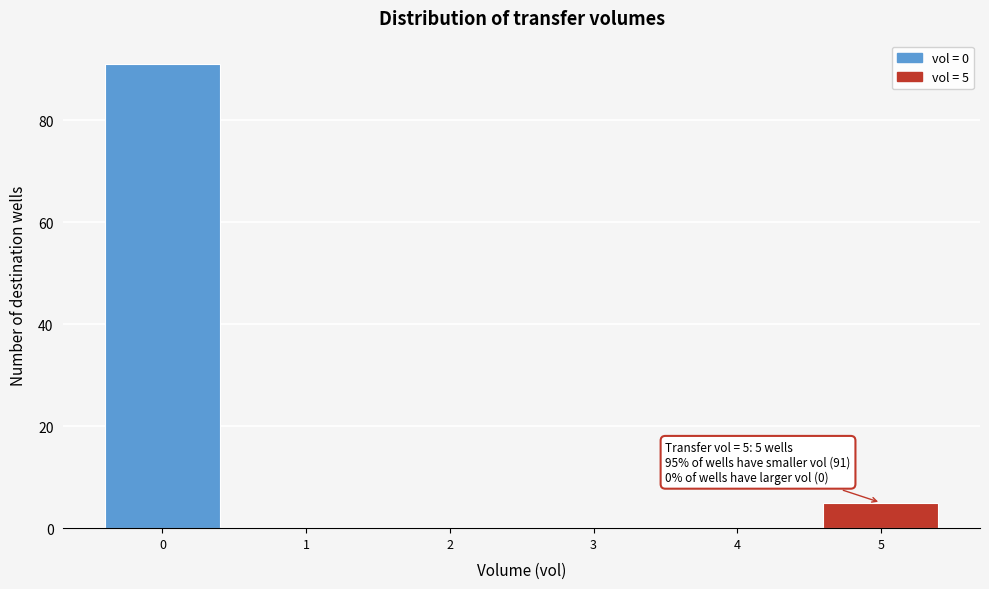

Over which range of the x-axis is the bar tallest?

-0.5 to 0.5